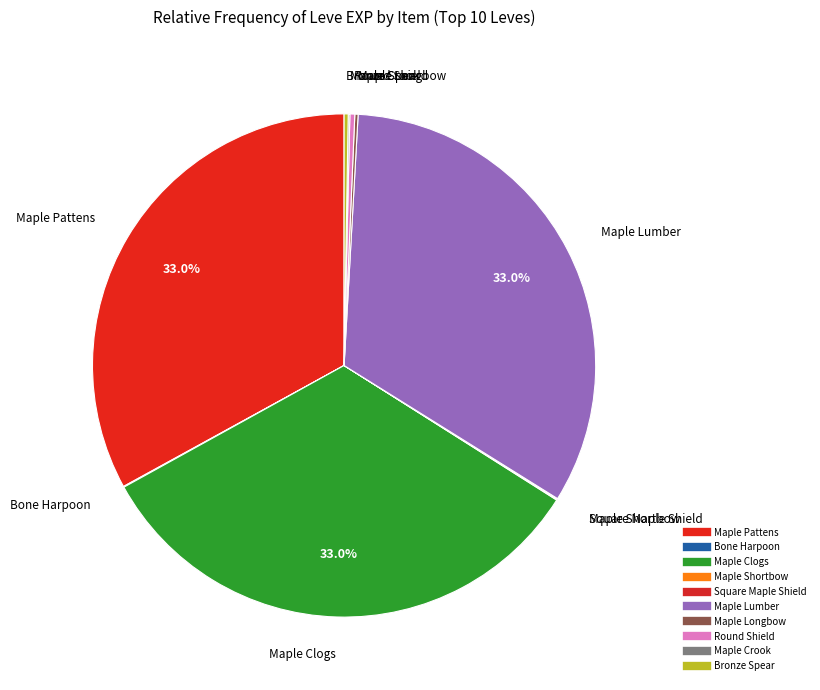

Combined, do Square Maple Shield and Maple Clogs account for over 50%?

No